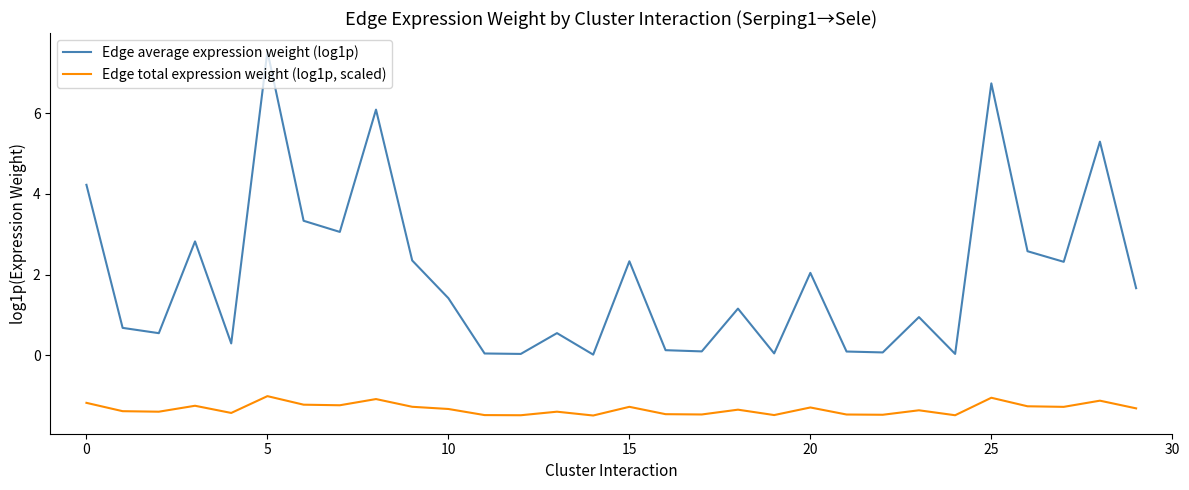

Which series has the largest total across all categories?

Edge average expression weight (log1p)